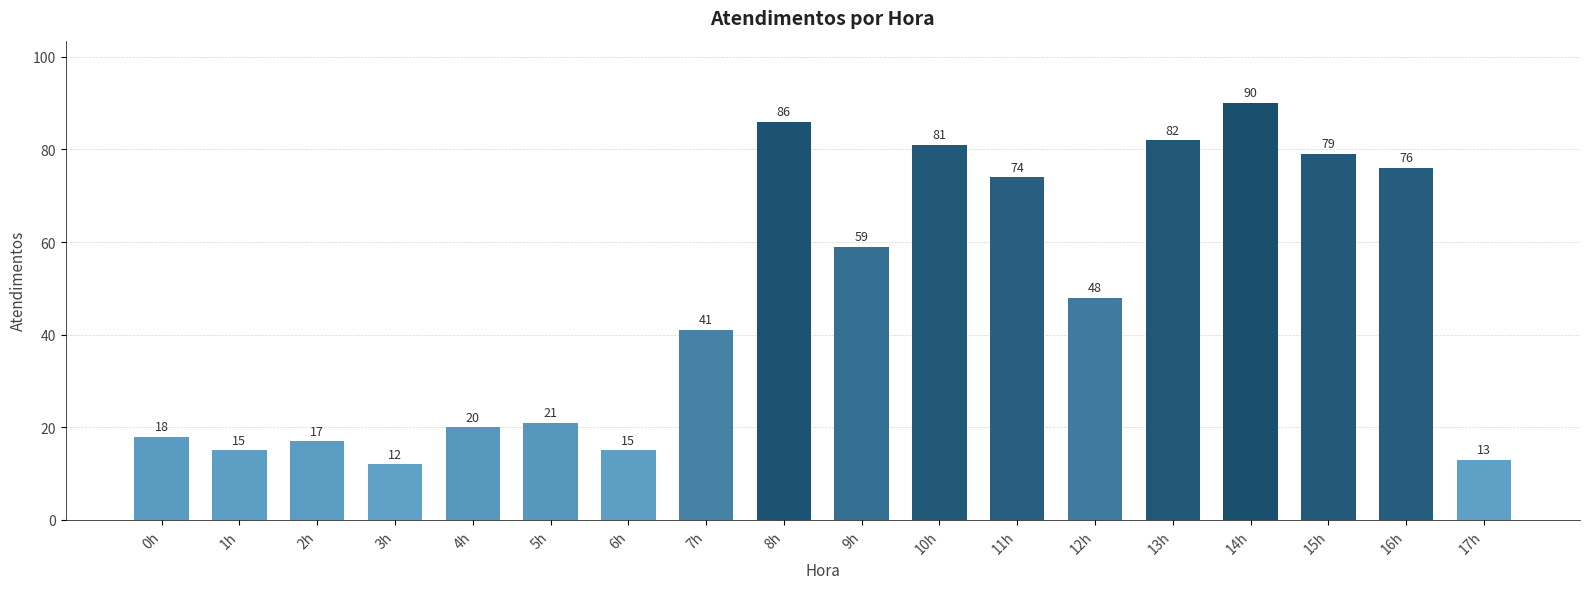

What is the approximate value at 8h, to the nearest 10?

90